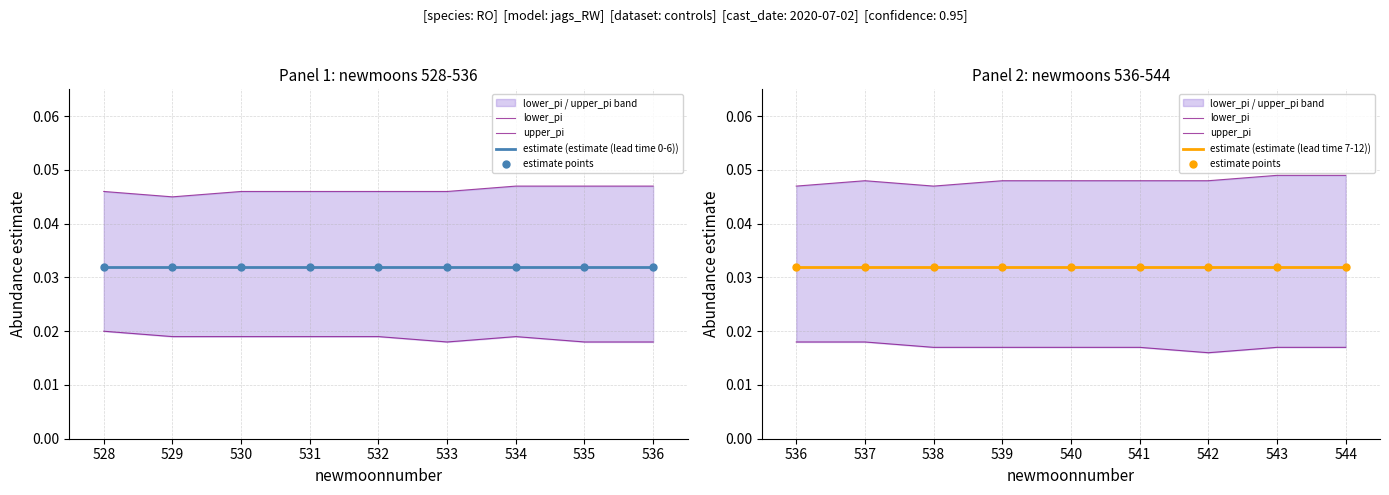

What are all the series names shown in the legend?

lower_pi, upper_pi, estimate (estimate (lead time 0-6)), estimate points, estimate (estimate (lead time 7-12))